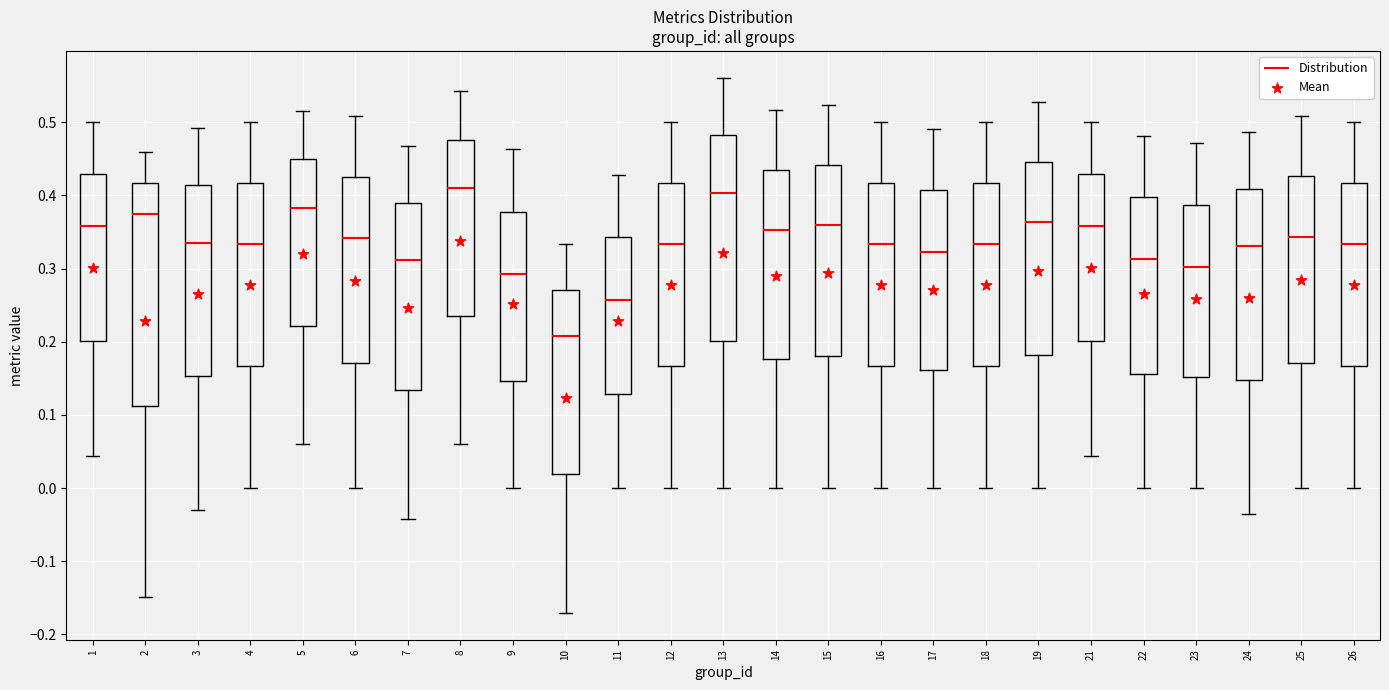

Reading left to right, read every box against the y-axis: the position of its median line, the range the box covers, and the ends of its whiskers. The values are not printed on the chart, so give them approximately, as read against the axis.

1: median 0.36, box 0.20 to 0.43, whiskers 0.04 to 0.50
2: median 0.37, box 0.11 to 0.42, whiskers -0.15 to 0.46
3: median 0.33, box 0.15 to 0.41, whiskers -0.03 to 0.49
4: median 0.33, box 0.17 to 0.42, whiskers 0.00 to 0.50
5: median 0.38, box 0.22 to 0.45, whiskers 0.06 to 0.52
6: median 0.34, box 0.17 to 0.43, whiskers 0.00 to 0.51
7: median 0.31, box 0.13 to 0.39, whiskers -0.04 to 0.47
8: median 0.41, box 0.24 to 0.48, whiskers 0.06 to 0.54
9: median 0.29, box 0.15 to 0.38, whiskers 0.00 to 0.46
10: median 0.21, box 0.02 to 0.27, whiskers -0.17 to 0.33
11: median 0.26, box 0.13 to 0.34, whiskers 0.00 to 0.43
12: median 0.33, box 0.17 to 0.42, whiskers 0.00 to 0.50
13: median 0.40, box 0.20 to 0.48, whiskers 0.00 to 0.56
14: median 0.35, box 0.18 to 0.43, whiskers 0.00 to 0.52
15: median 0.36, box 0.18 to 0.44, whiskers 0.00 to 0.52
16: median 0.33, box 0.17 to 0.42, whiskers 0.00 to 0.50
17: median 0.32, box 0.16 to 0.41, whiskers 0.00 to 0.49
18: median 0.33, box 0.17 to 0.42, whiskers 0.00 to 0.50
19: median 0.36, box 0.18 to 0.45, whiskers 0.00 to 0.53
21: median 0.36, box 0.20 to 0.43, whiskers 0.04 to 0.50
22: median 0.31, box 0.16 to 0.40, whiskers 0.00 to 0.48
23: median 0.30, box 0.15 to 0.39, whiskers 0.00 to 0.47
24: median 0.33, box 0.15 to 0.41, whiskers -0.04 to 0.49
25: median 0.34, box 0.17 to 0.43, whiskers 0.00 to 0.51
26: median 0.33, box 0.17 to 0.42, whiskers 0.00 to 0.50